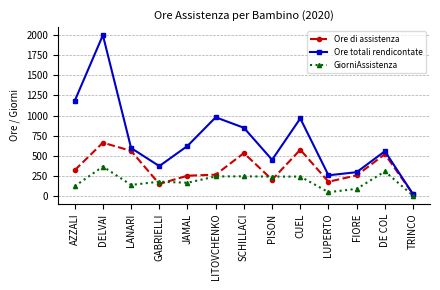

What are all the series names shown in the legend?

Ore di assistenza, Ore totali rendicontate, GiorniAssistenza